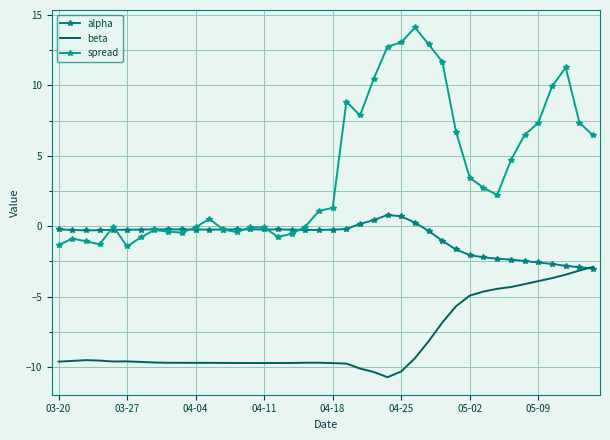

How many categories are shown in the chart?

40